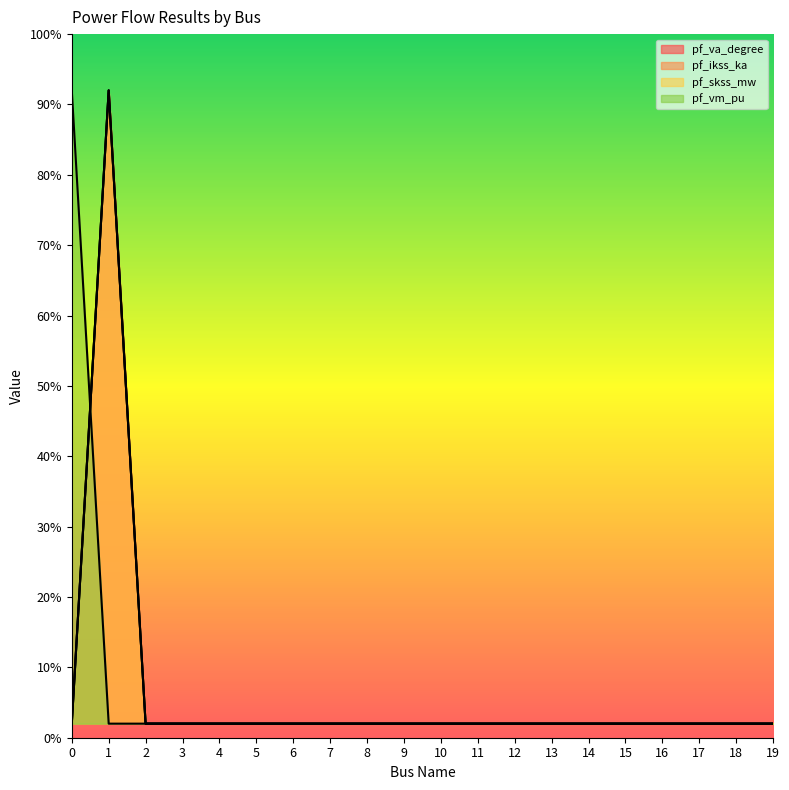

At which label does pf_vm_pu reach its minimum?

1